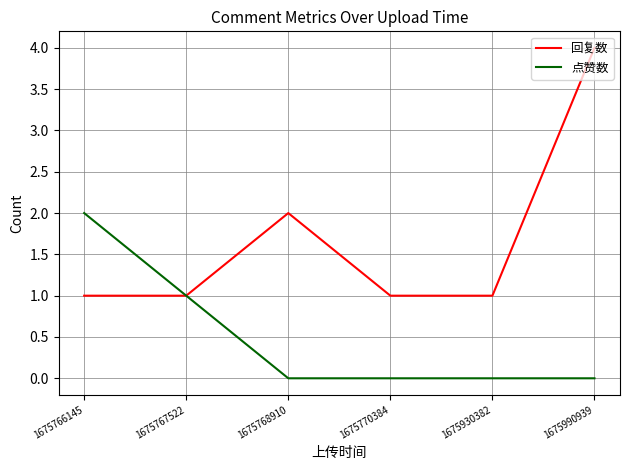

List the series in order of their overall mean, lowest first.

点赞数, 回复数